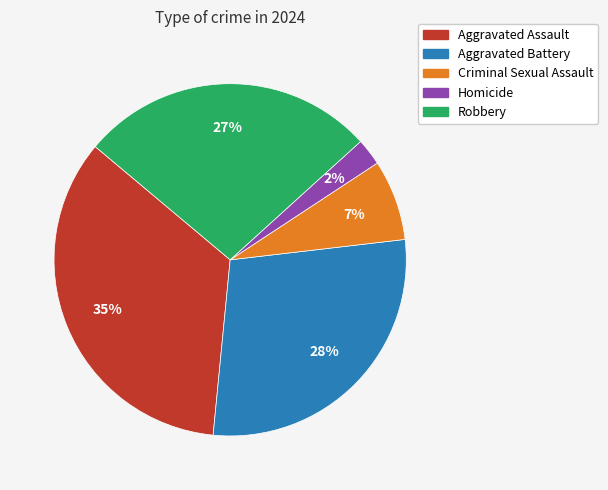

Combined, do Aggravated Battery and Aggravated Assault account for over 50%?

Yes